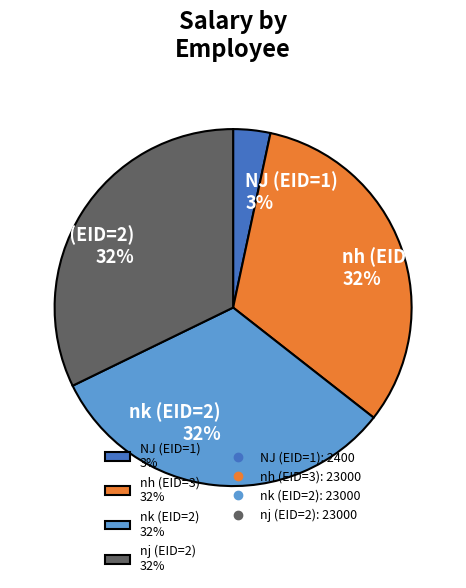

Is nj (EID=2) the majority of the pie?

No